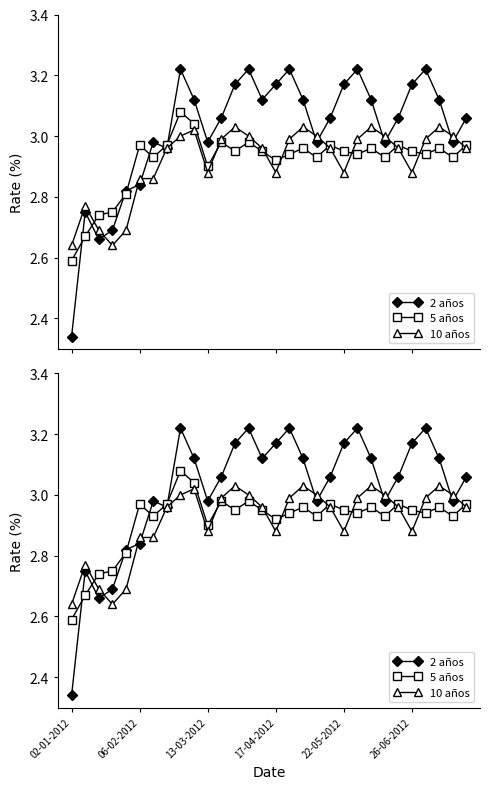

True or false: 10 años and 5 años cross at least once.

True